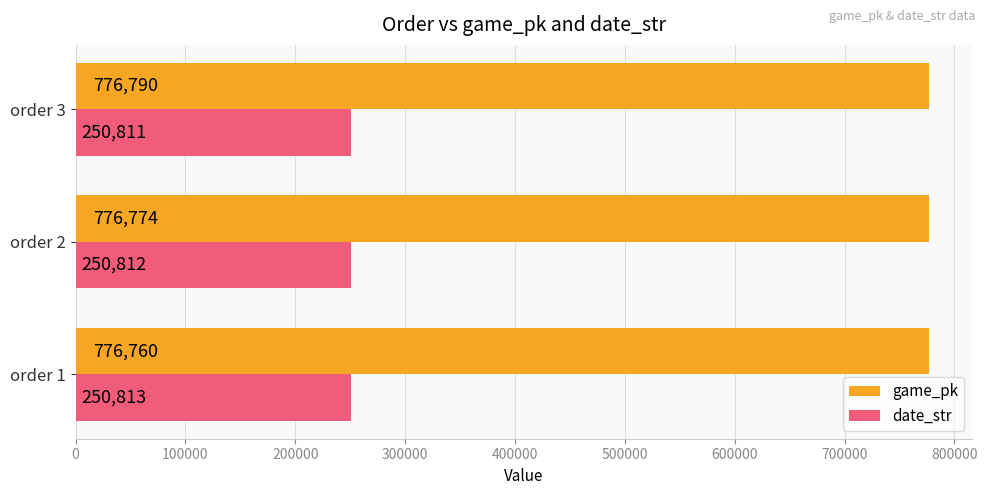

List the labels in order of date_str value, smallest first.

order 3, order 2, order 1